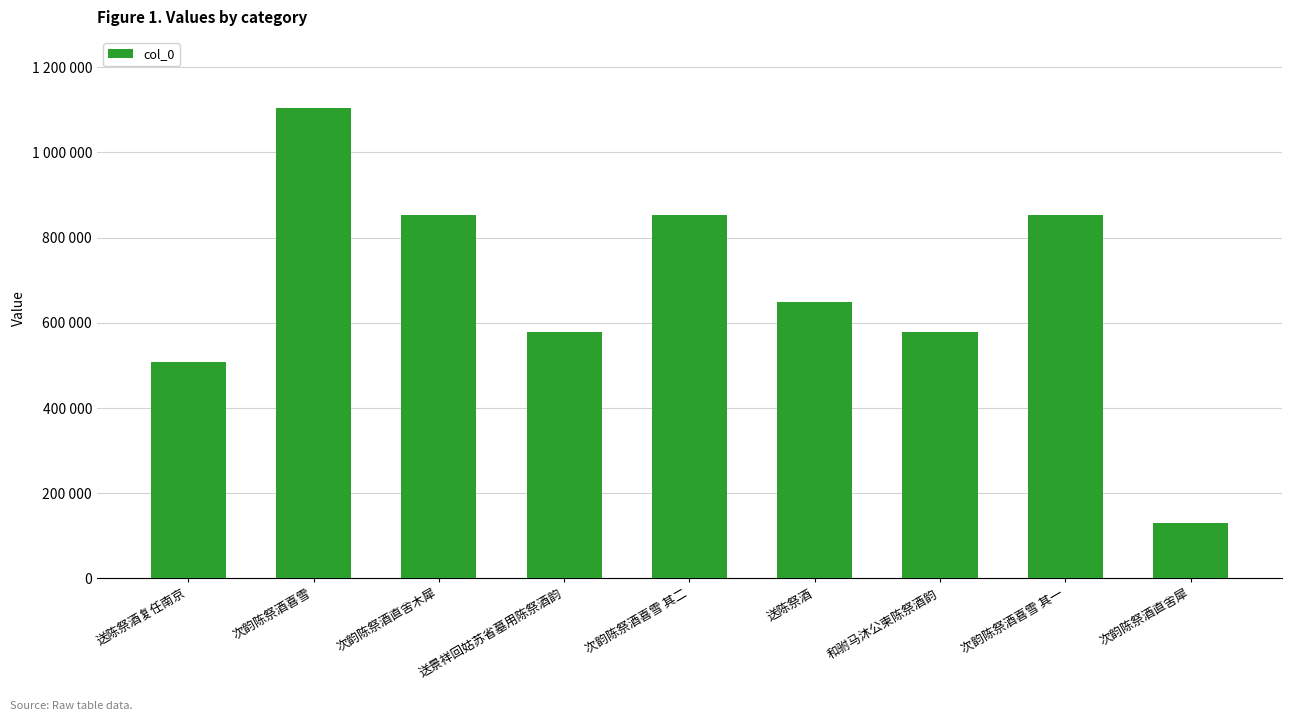

What is the change in value from 次韵陈祭酒喜雪 to 送景祥回姑苏省墓用陈祭酒韵?

-527637